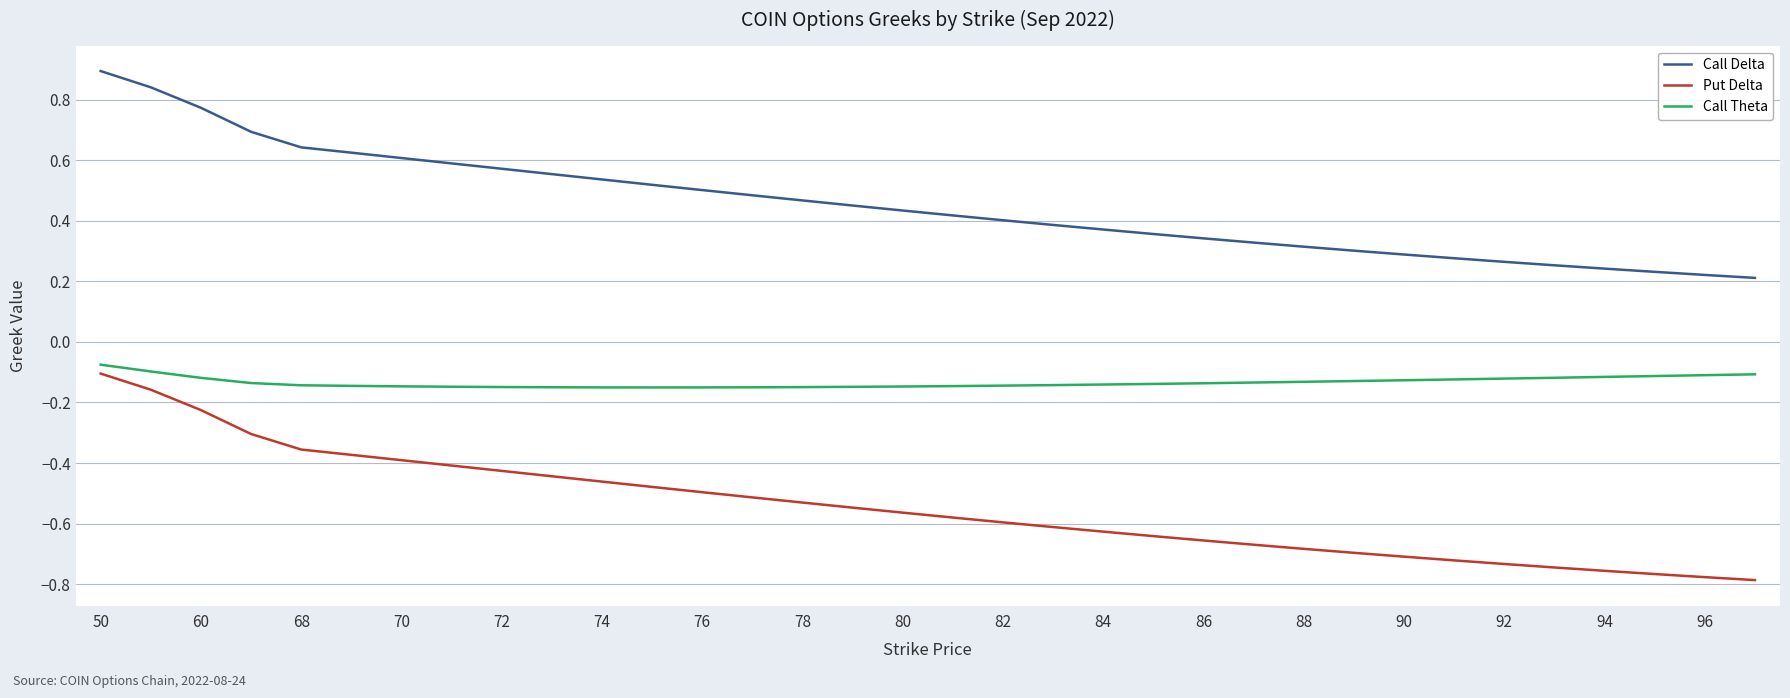

What is the maximum value shown in the chart?

0.9